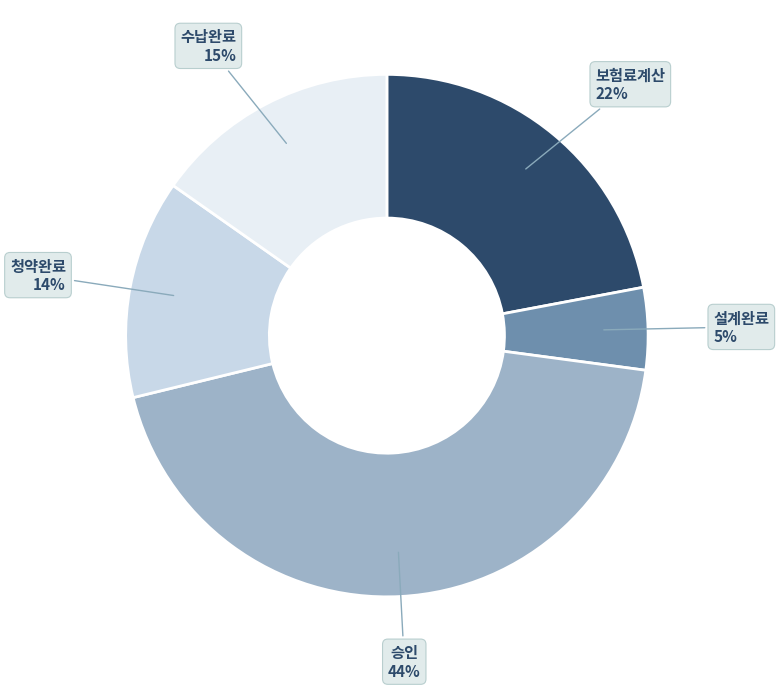

Is there a majority slice in this chart?

No